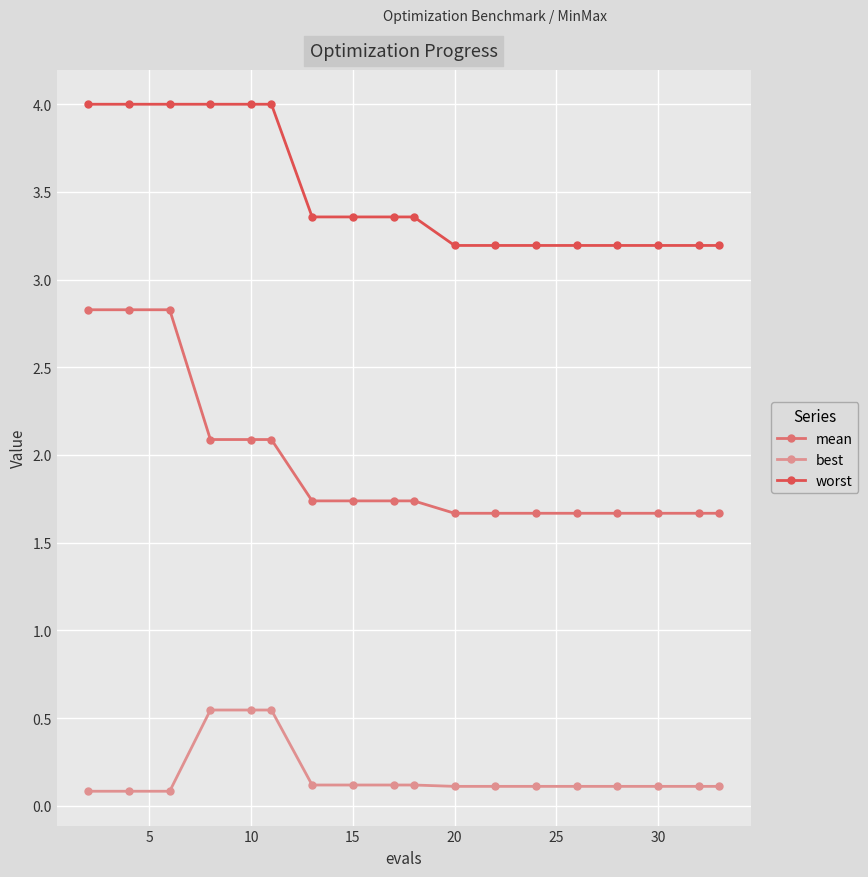

Which series has the widest spread of values?

mean